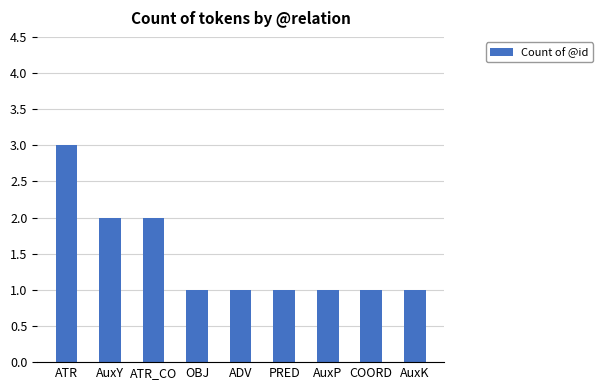

What position from the right is COORD?

2